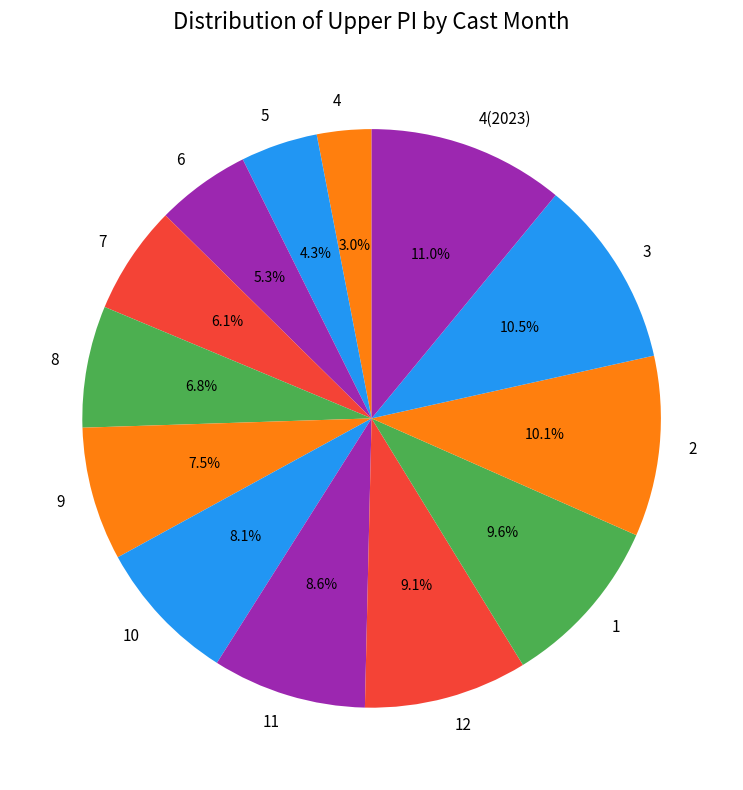

Approximately how many times larger is the value at 2 compared to 11?

1.2